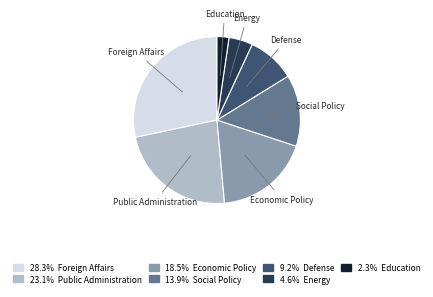

Which category has the biggest portion of the pie?

Foreign Affairs